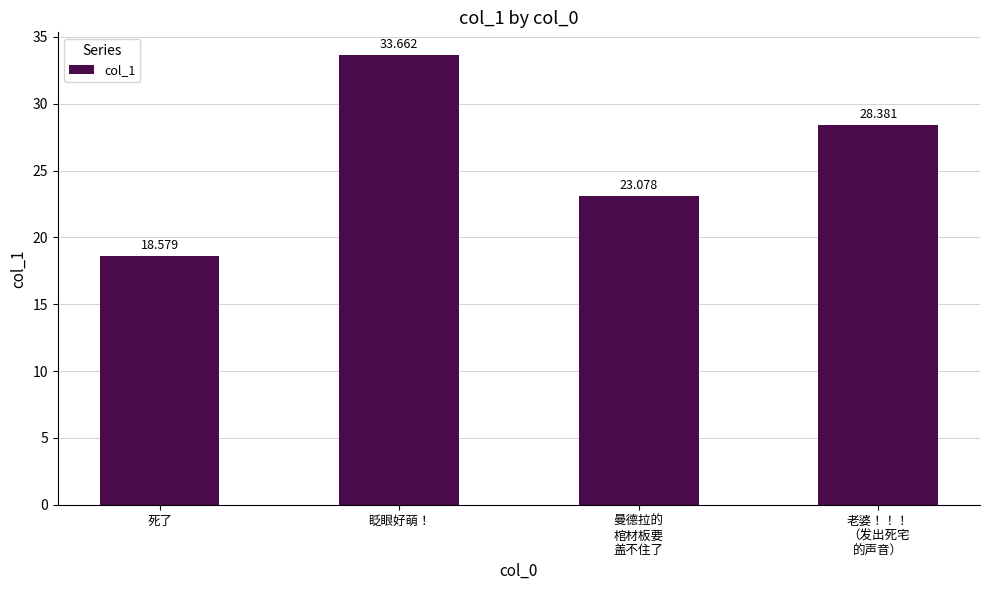

What position from the left is 眨眼好萌！?

2